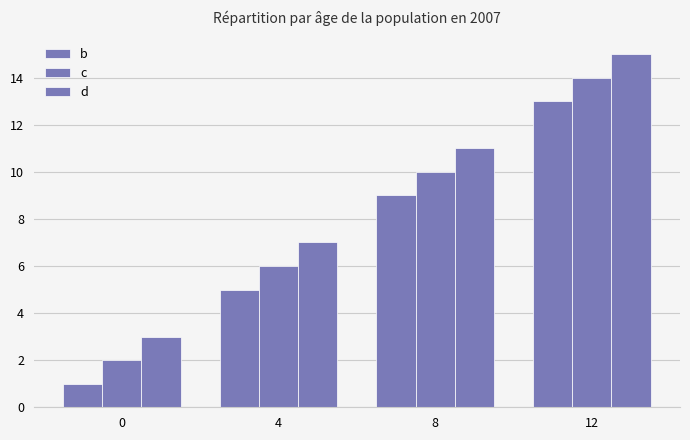

Count the number of data series in this chart.

3